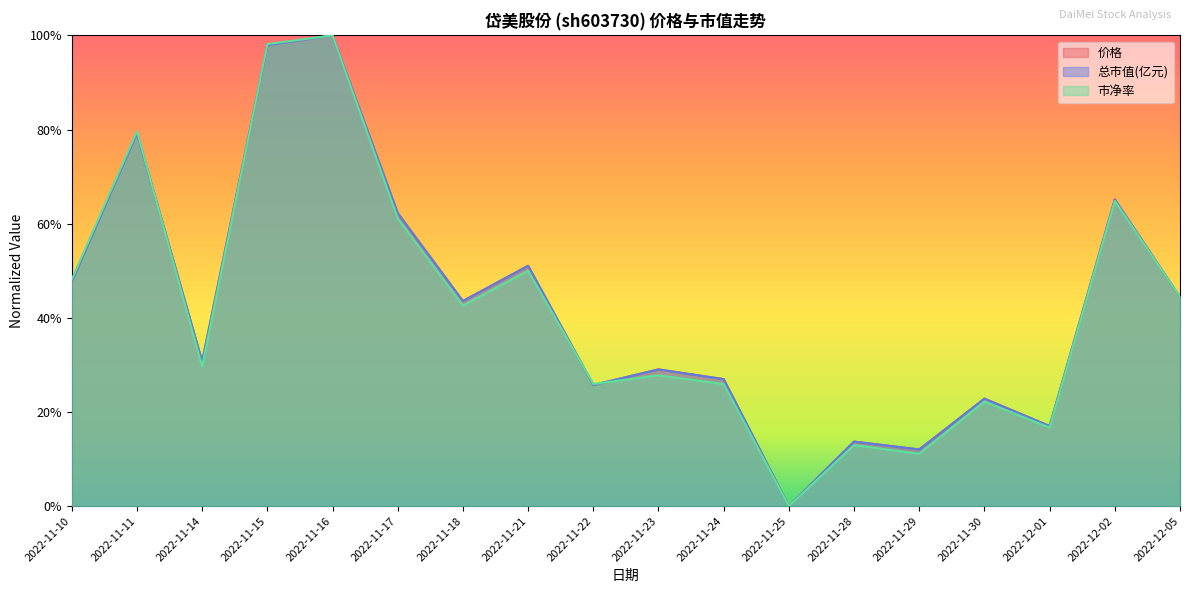

Reading left to right, extract all data points from this chart.

价格: 2022-11-10=0.5	2022-11-11=0.8	2022-11-14=0.3	2022-11-15=1.0	2022-11-16=1.0	2022-11-17=0.6	2022-11-18=0.4	2022-11-21=0.5	2022-11-22=0.3	2022-11-23=0.3	2022-11-24=0.3	2022-11-25=0.0	2022-11-28=0.1	2022-11-29=0.1	2022-11-30=0.2	2022-12-01=0.2	2022-12-02=0.7	2022-12-05=0.4
总市值(亿元): 2022-11-10=0.5	2022-11-11=0.8	2022-11-14=0.3	2022-11-15=1.0	2022-11-16=1.0	2022-11-17=0.6	2022-11-18=0.4	2022-11-21=0.5	2022-11-22=0.3	2022-11-23=0.3	2022-11-24=0.3	2022-11-25=0.0	2022-11-28=0.1	2022-11-29=0.1	2022-11-30=0.2	2022-12-01=0.2	2022-12-02=0.7	2022-12-05=0.4
市净率: 2022-11-10=0.5	2022-11-11=0.8	2022-11-14=0.3	2022-11-15=1.0	2022-11-16=1.0	2022-11-17=0.6	2022-11-18=0.4	2022-11-21=0.5	2022-11-22=0.3	2022-11-23=0.3	2022-11-24=0.3	2022-11-25=0.0	2022-11-28=0.1	2022-11-29=0.1	2022-11-30=0.2	2022-12-01=0.2	2022-12-02=0.6	2022-12-05=0.4